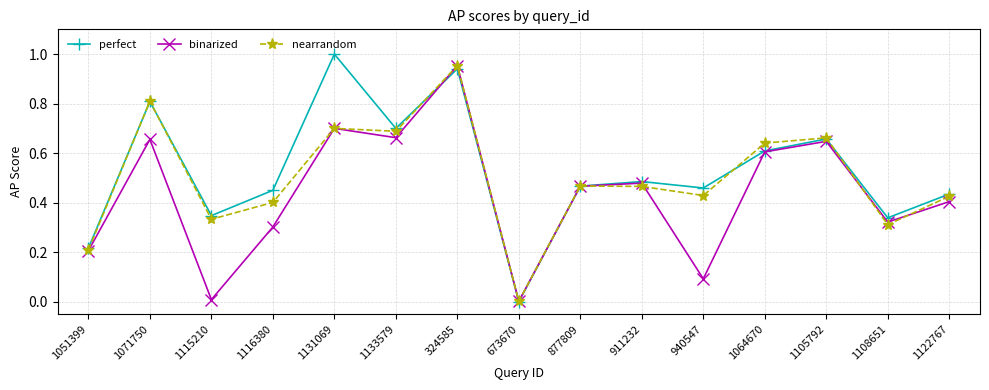

What position from the left is 1133579?

6